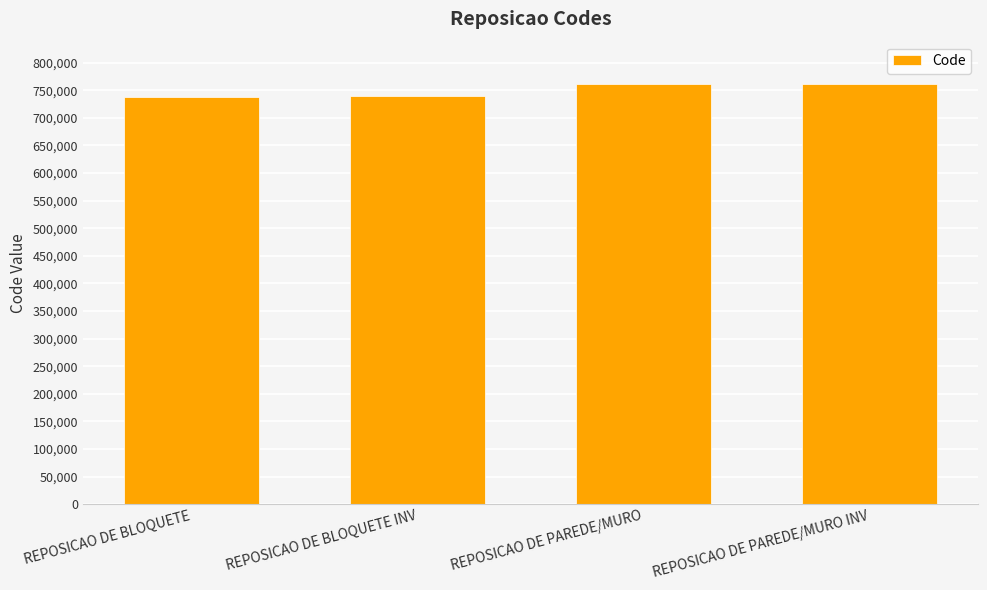

What is the ratio of the value at REPOSICAO DE BLOQUETE to the value at REPOSICAO DE BLOQUETE INV?

1.0